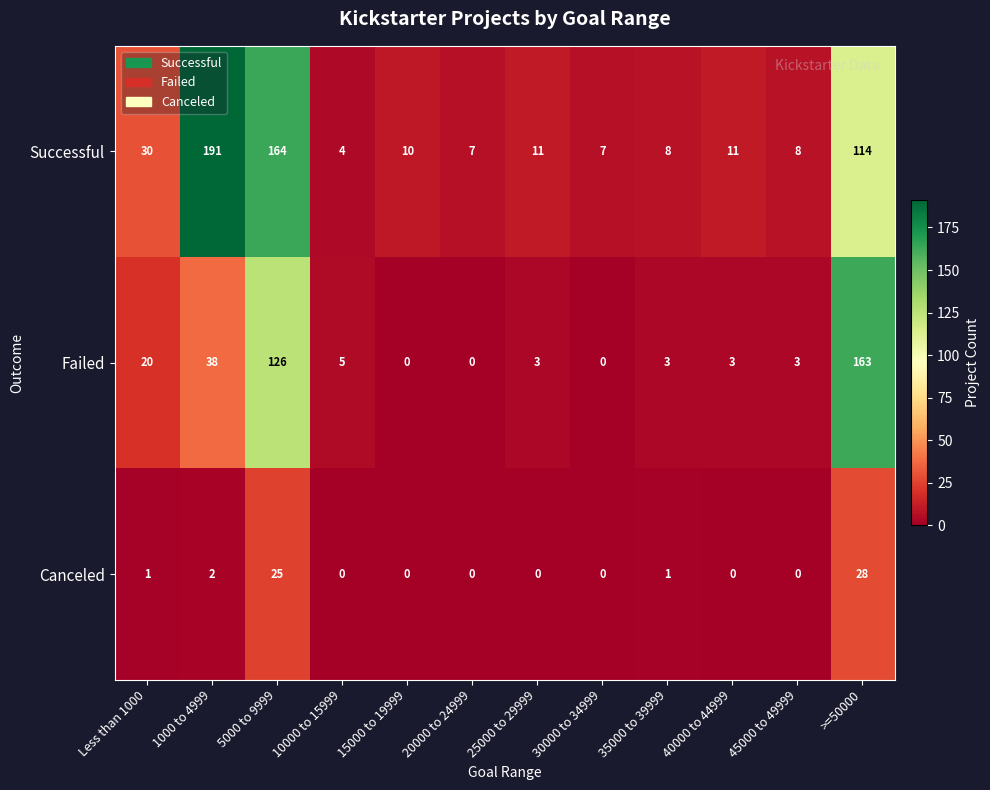

What is the difference between the Failed values at 10000 to 15999 and 1000 to 4999?

33